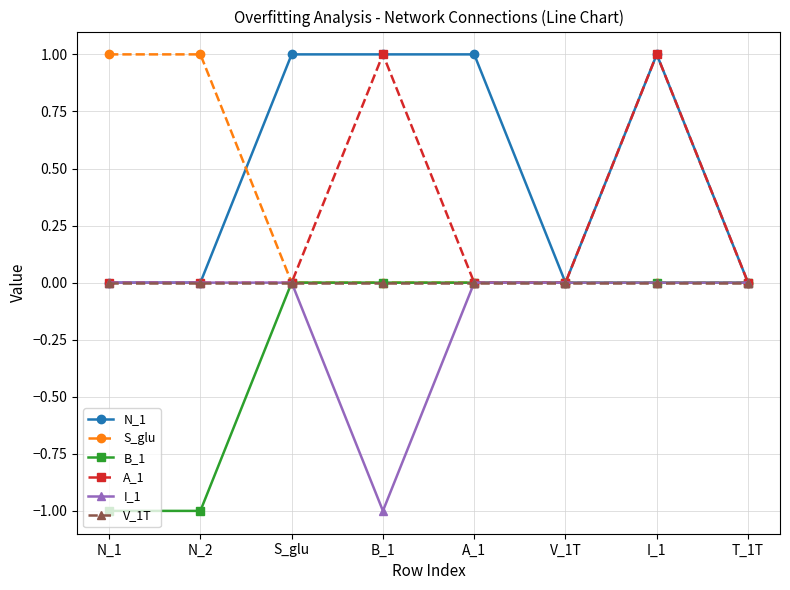

What are all the series names shown in the legend?

N_1, S_glu, B_1, A_1, I_1, V_1T